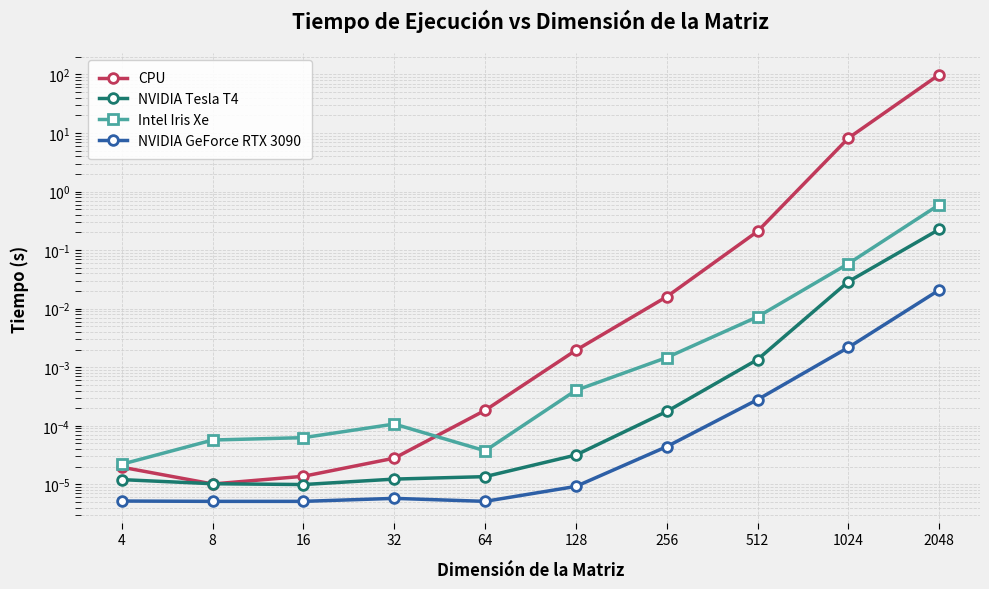

Rank the series at 1024 from highest to lowest value.

CPU, Intel Iris Xe, NVIDIA Tesla T4, NVIDIA GeForce RTX 3090